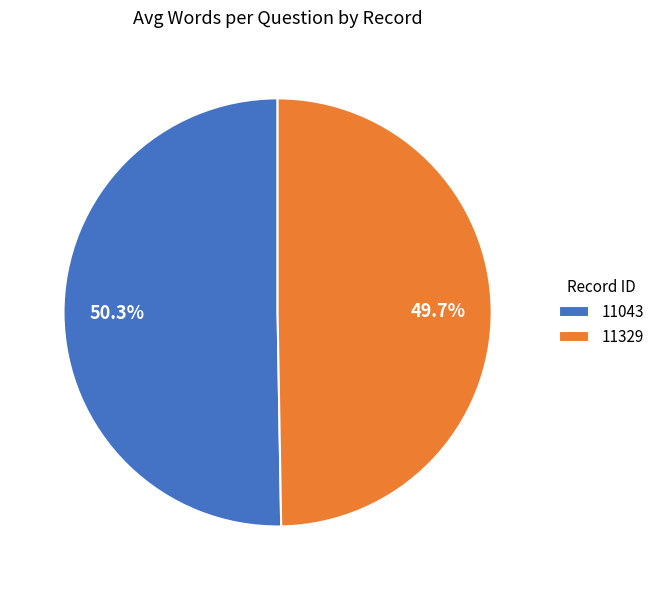

Do 11043 and 11329 together represent more than half of the pie?

Yes